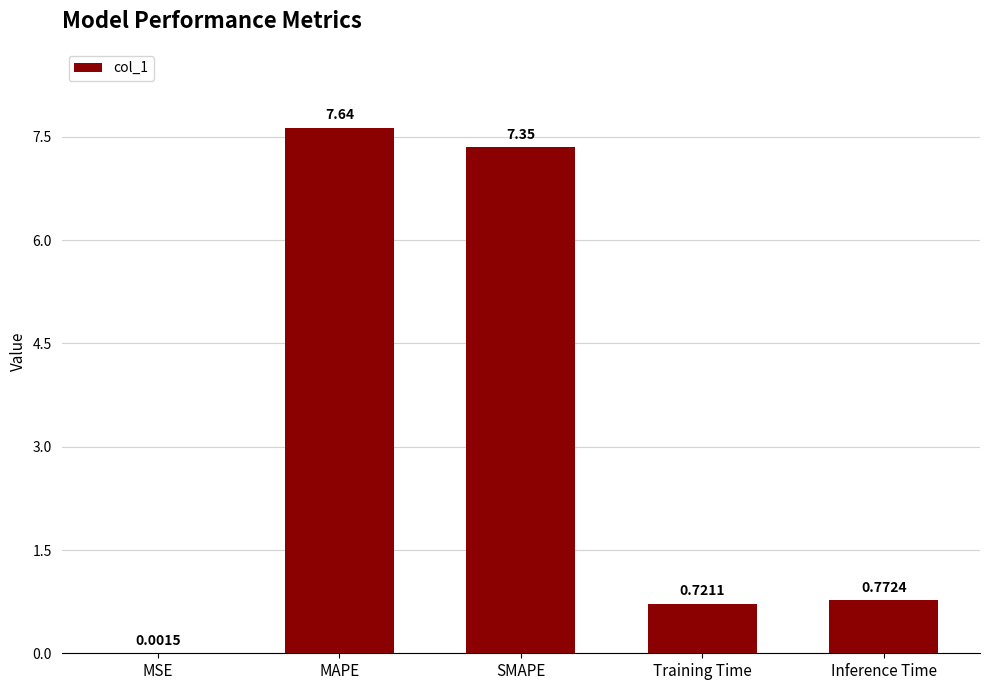

What is the maximum value shown in the chart?

7.6